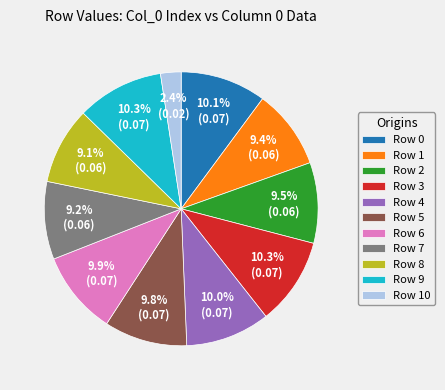

Is there any slice that represents more than half of the pie?

No